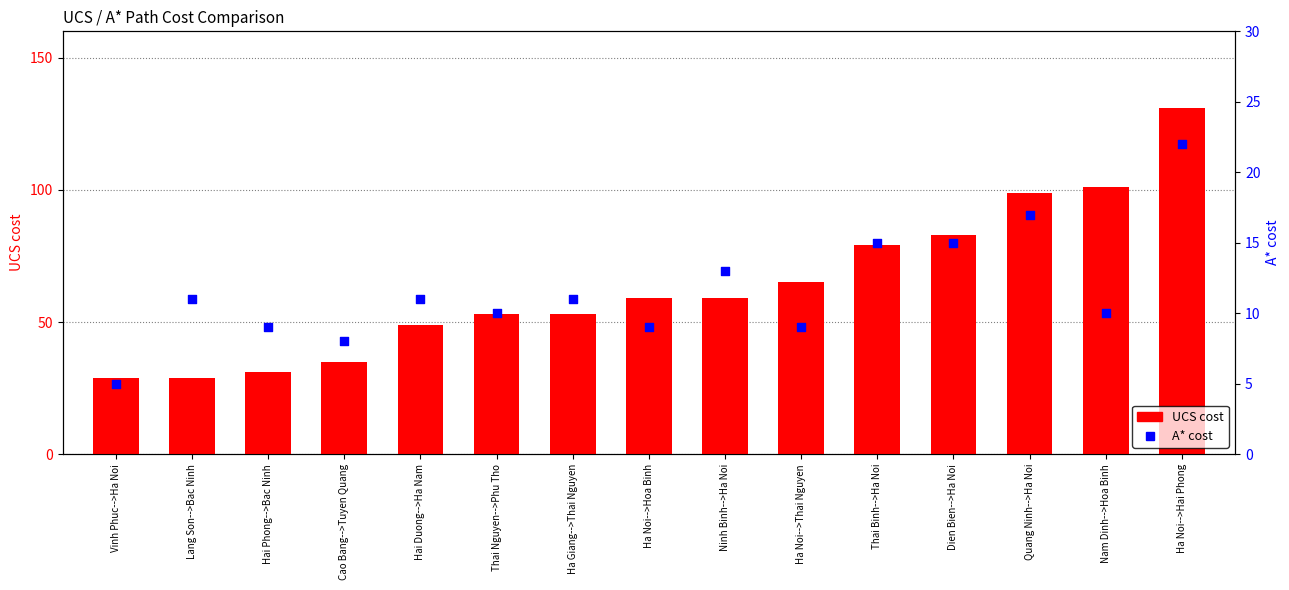

At how many categories does at least one series exceed 49?

10